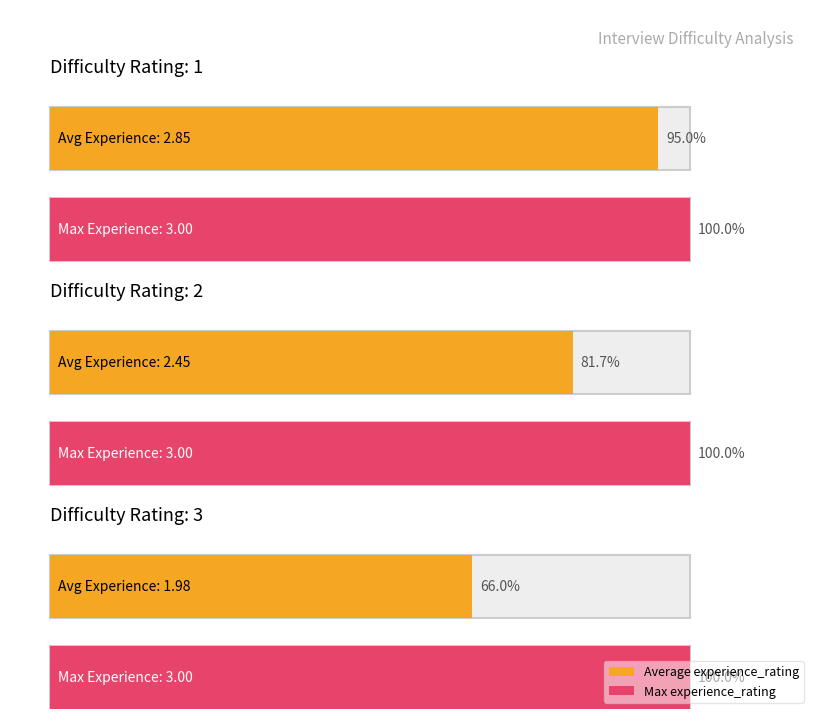

What is the lowest value of the Average experience_rating series?

2.0